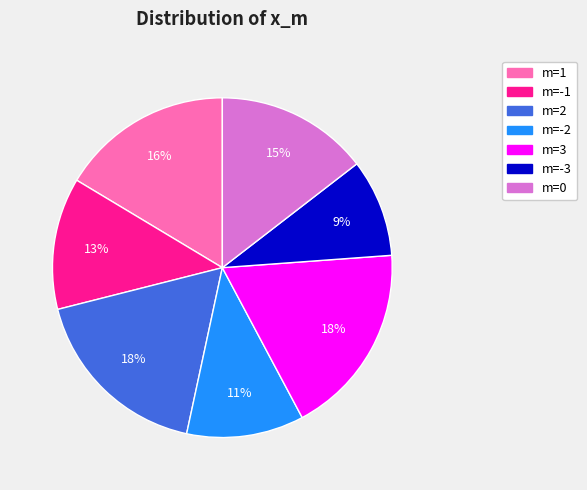

Does any single category account for the majority?

No